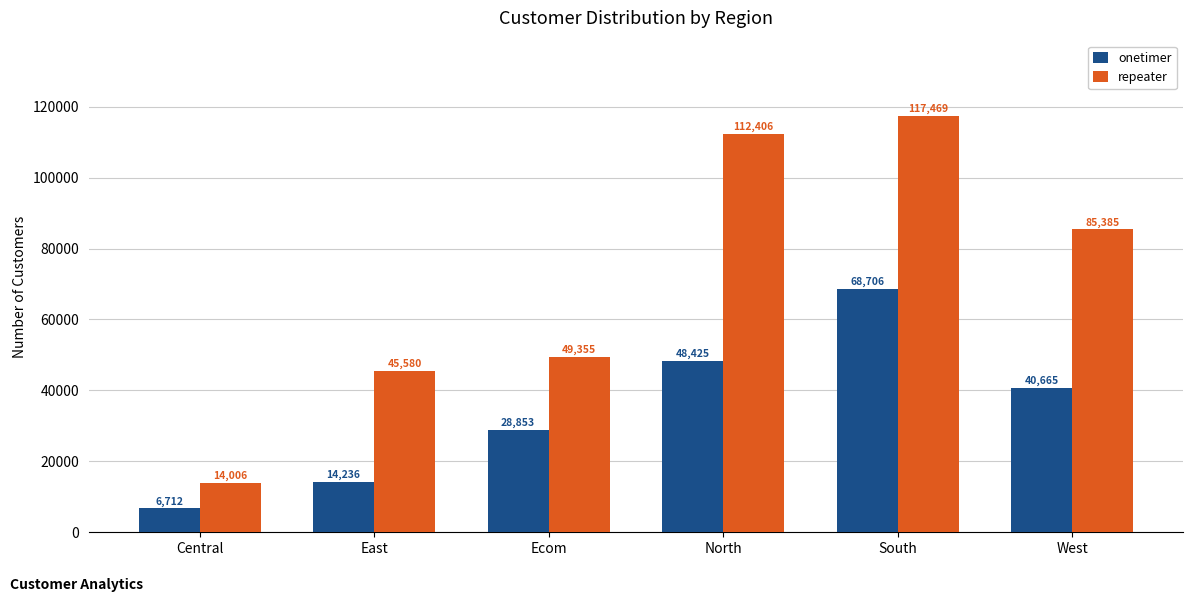

Is it true that onetimer equals 68706 at South?

True